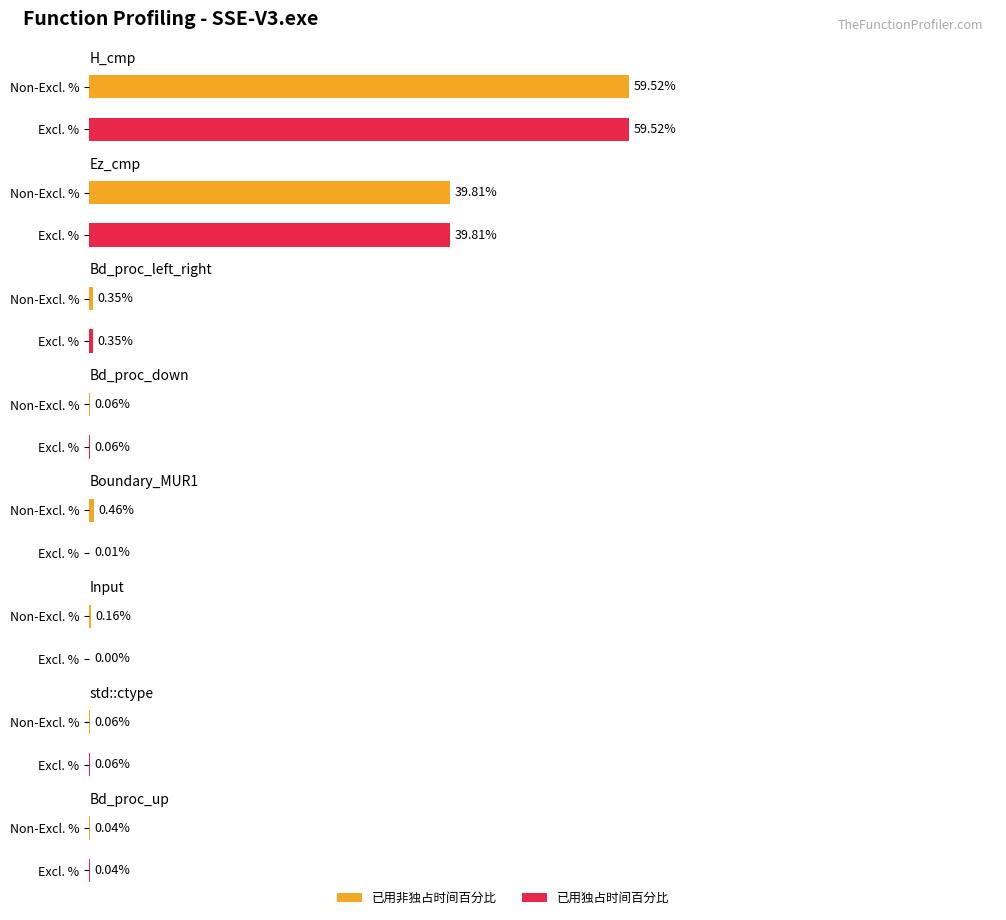

Reading left to right, extract all data points from this chart.

已用非独占时间百分比: 59.5	39.8	0.3	0.1	0.5	0.2	0.1	0.0
已用独占时间百分比: 59.5	39.8	0.3	0.1	0.0	0.0	0.1	0.0